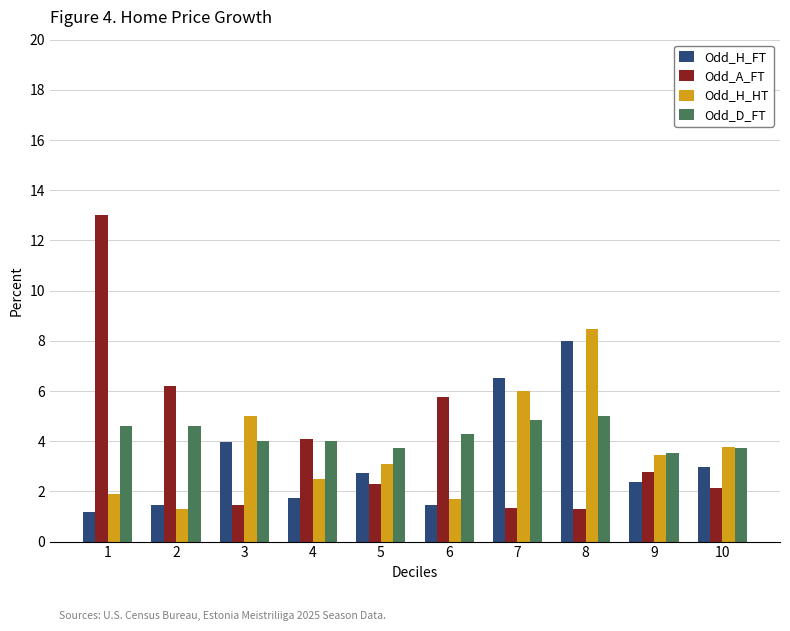

What are all the series names shown in the legend?

Odd_H_FT, Odd_A_FT, Odd_H_HT, Odd_D_FT